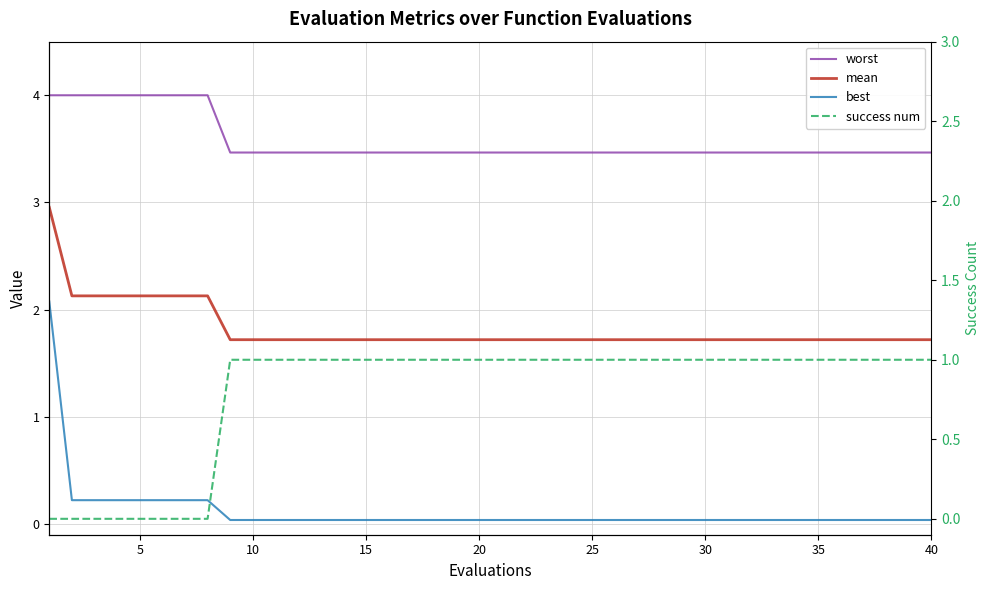

Is the value of mean at 22 greater than the value of best at 18?

Yes